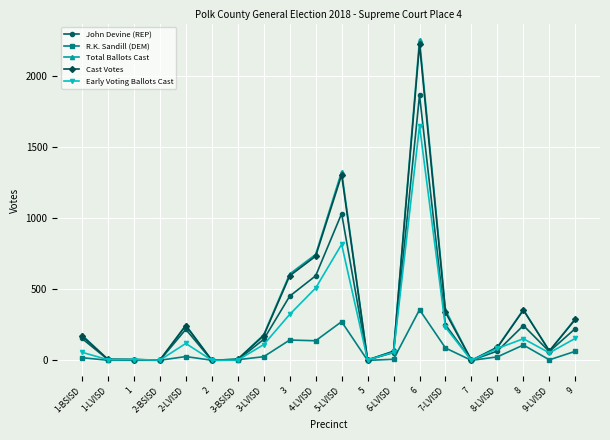

At how many categories does at least one series exceed 2241?

1